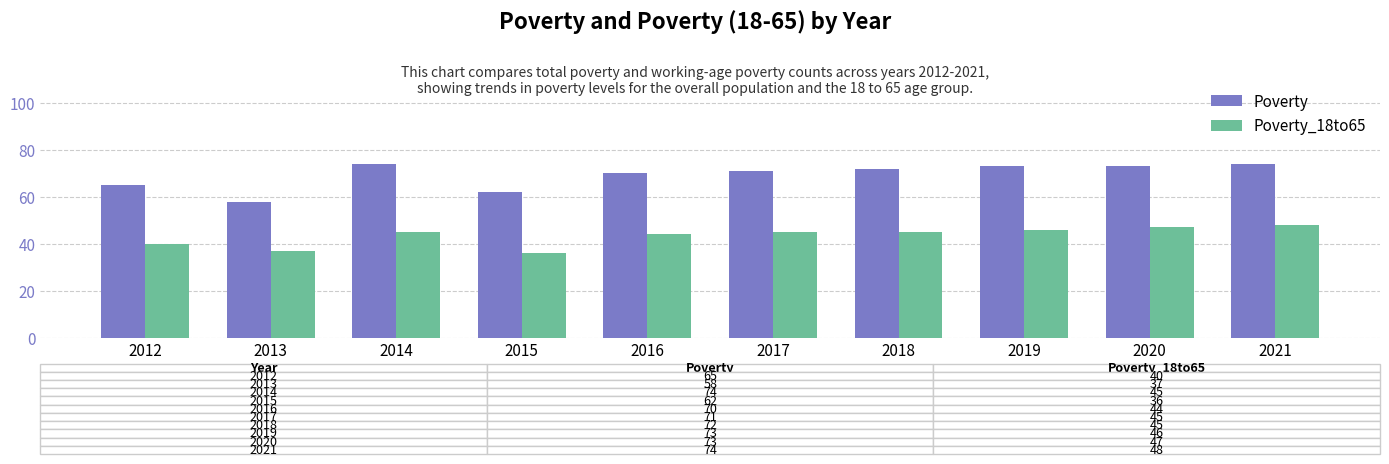

What is the difference between the Poverty_18to65 values at 2015 and 2018?

9